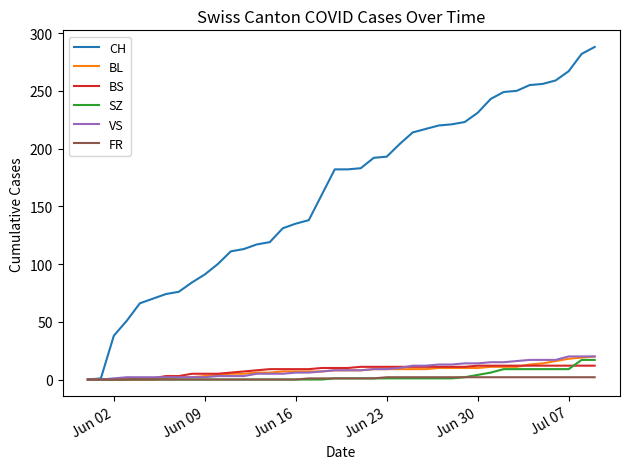

How many series are shown in this chart?

6